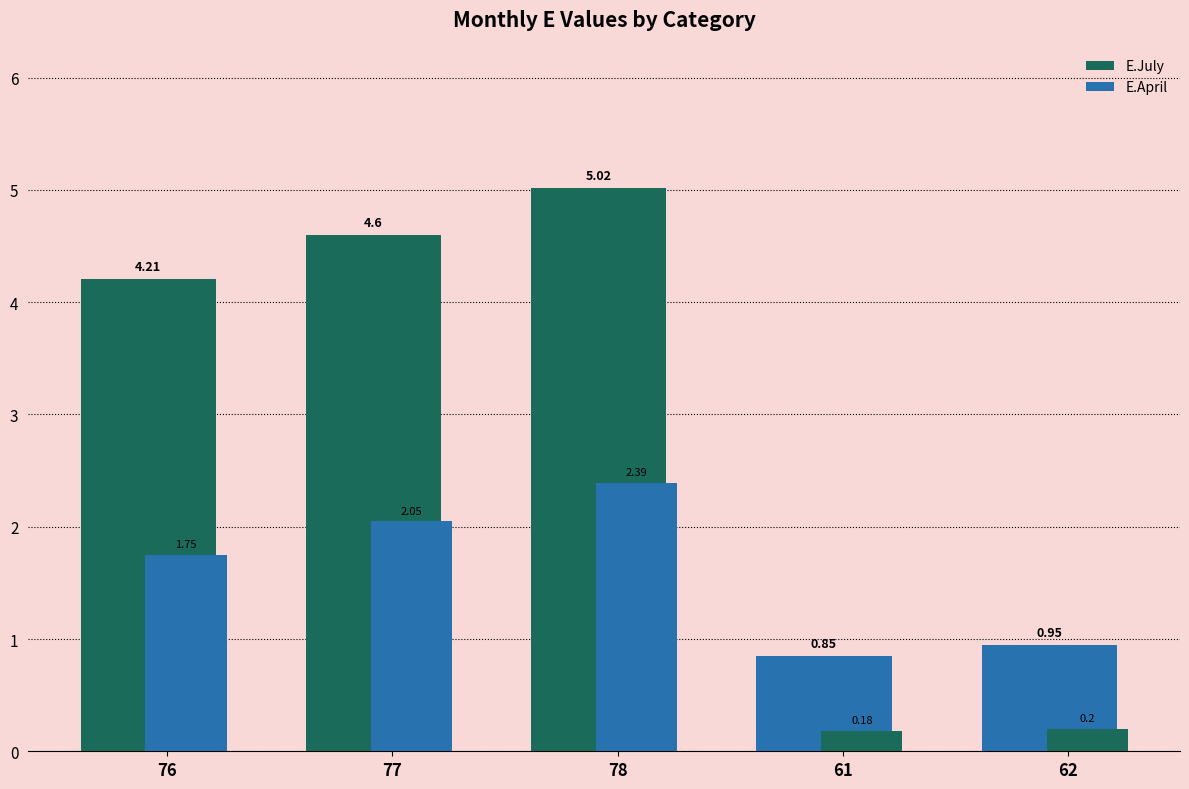

How many values in the E.April series are below 1?

2